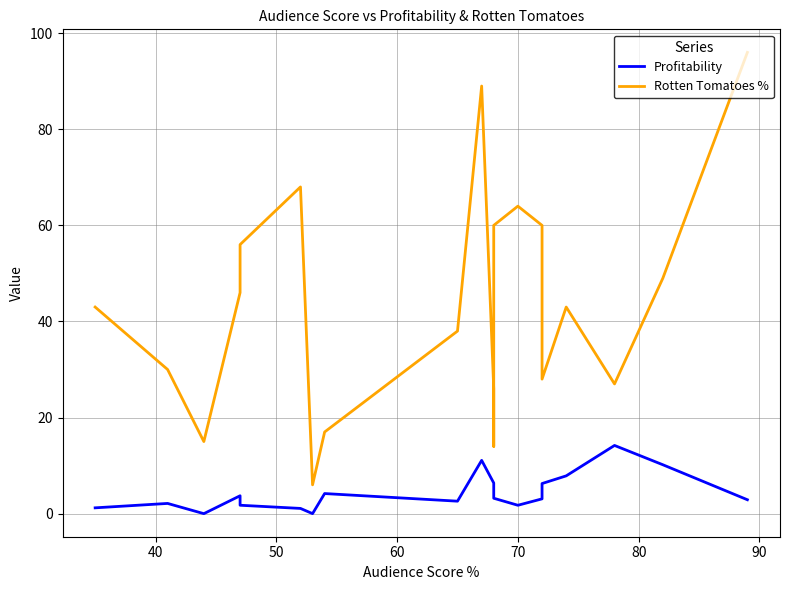

What is the total value across all series at 60?

49.7